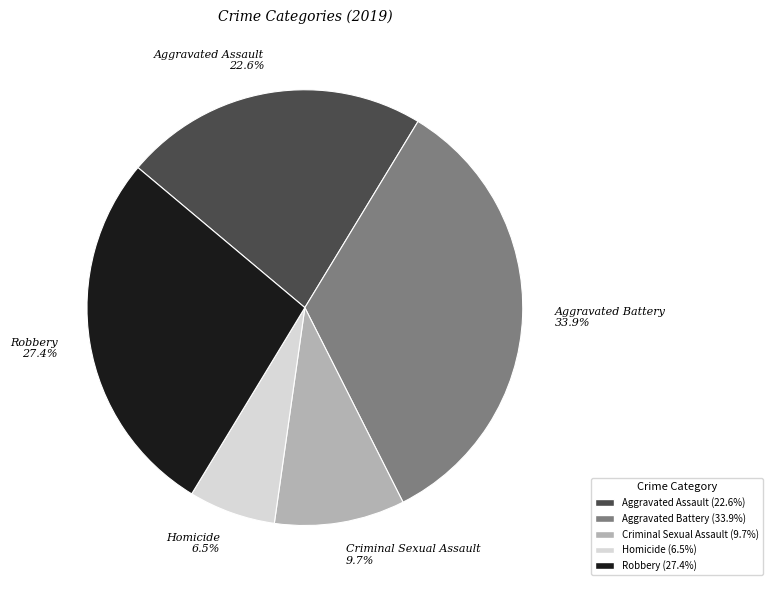

To the nearest percent, what is the average slice percentage?

20%